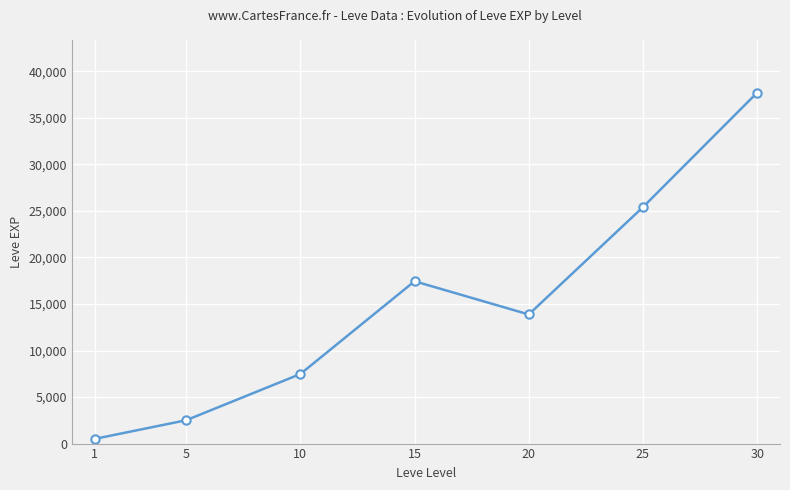

How many lines are shown in the chart?

1